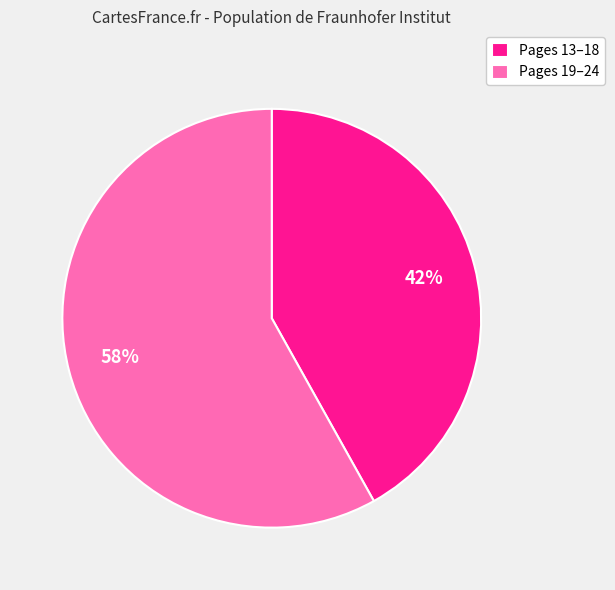

To the nearest percent, what percentage of the pie is Pages 13–18?

42%